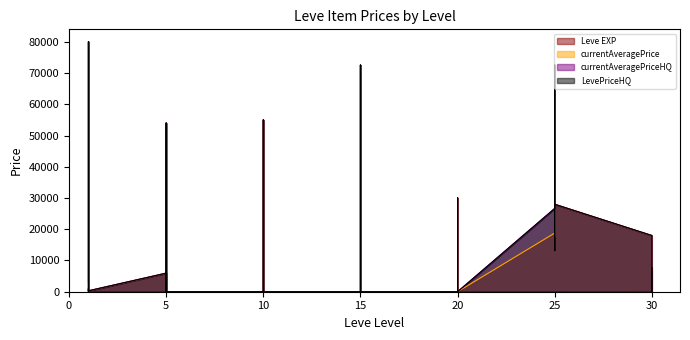

What is the difference between the maximum and second lowest values in the LevePriceHQ series?

80000